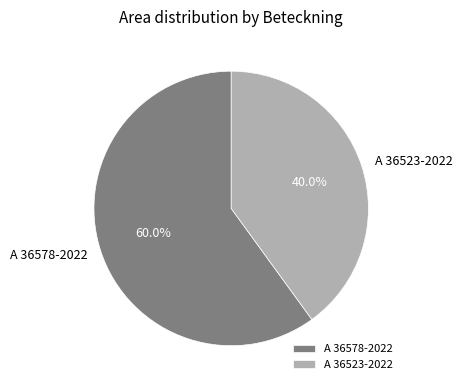

To the nearest percent, what percentage of the pie is A 36578-2022?

60%